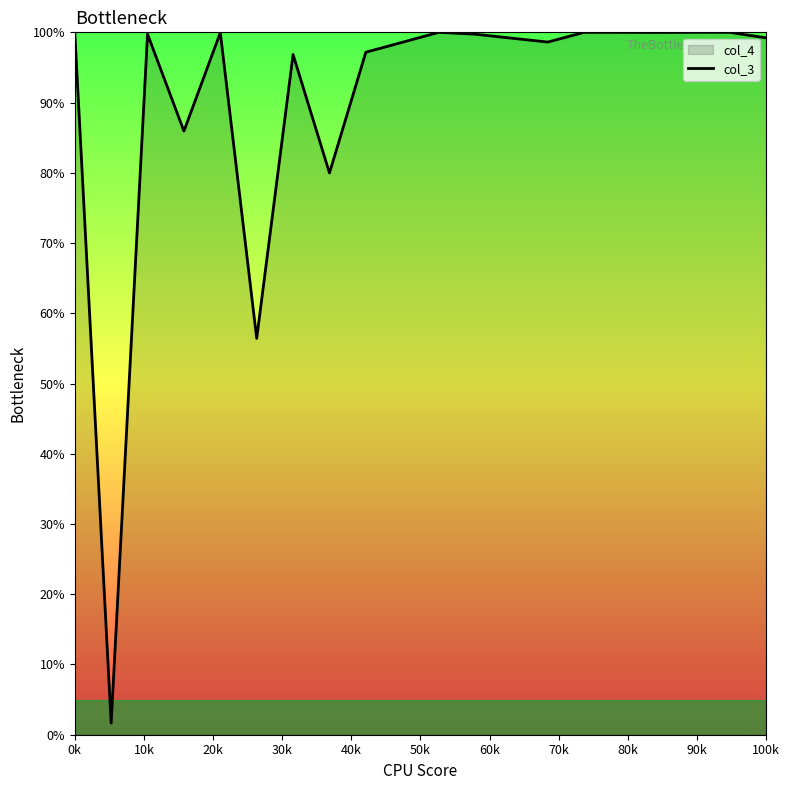

How many lines are shown in the chart?

1